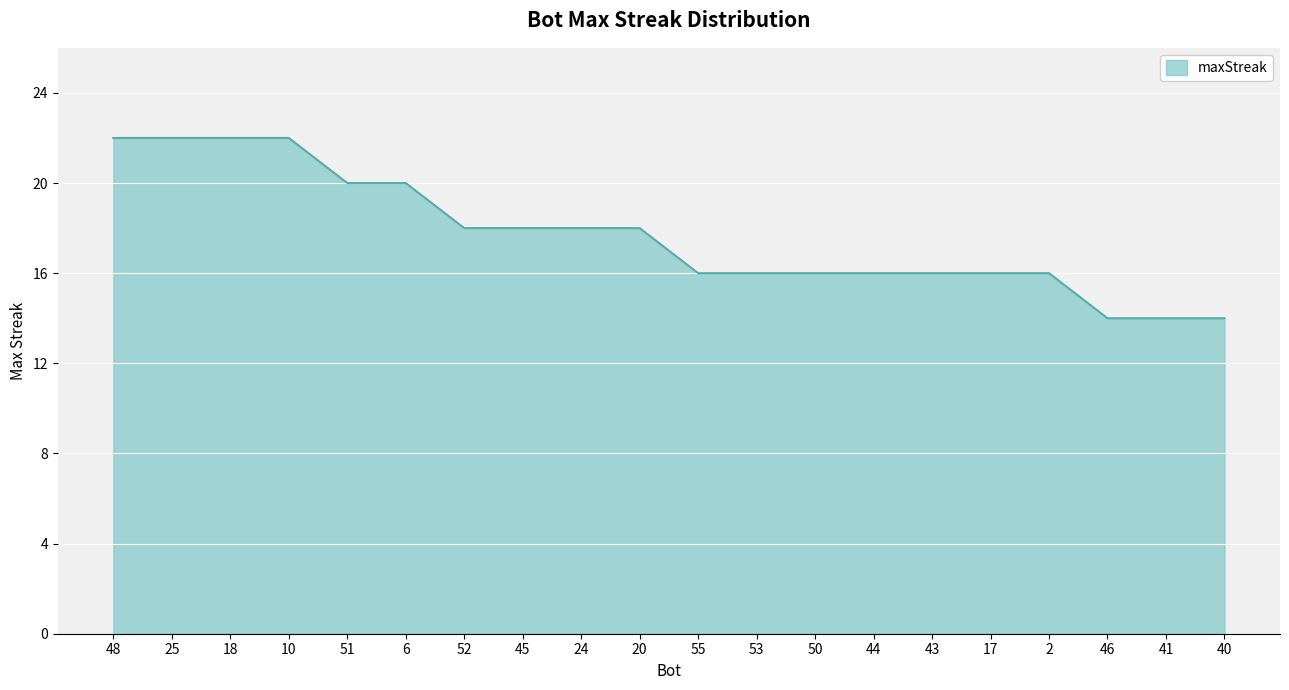

Which has a higher value, 48 or 20?

48